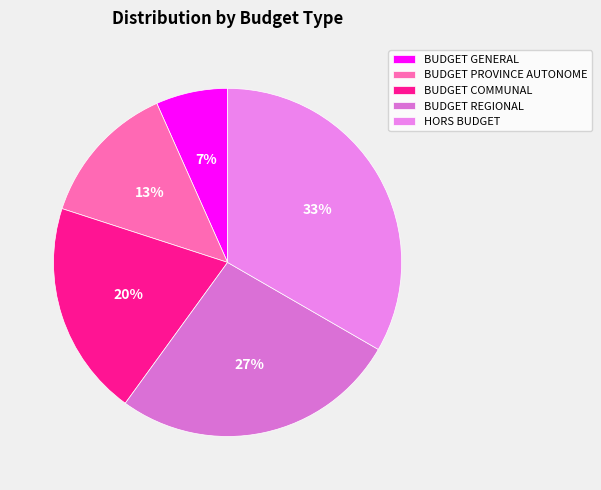

To the nearest percent, what is the combined percentage of HORS BUDGET and BUDGET COMMUNAL?

53%